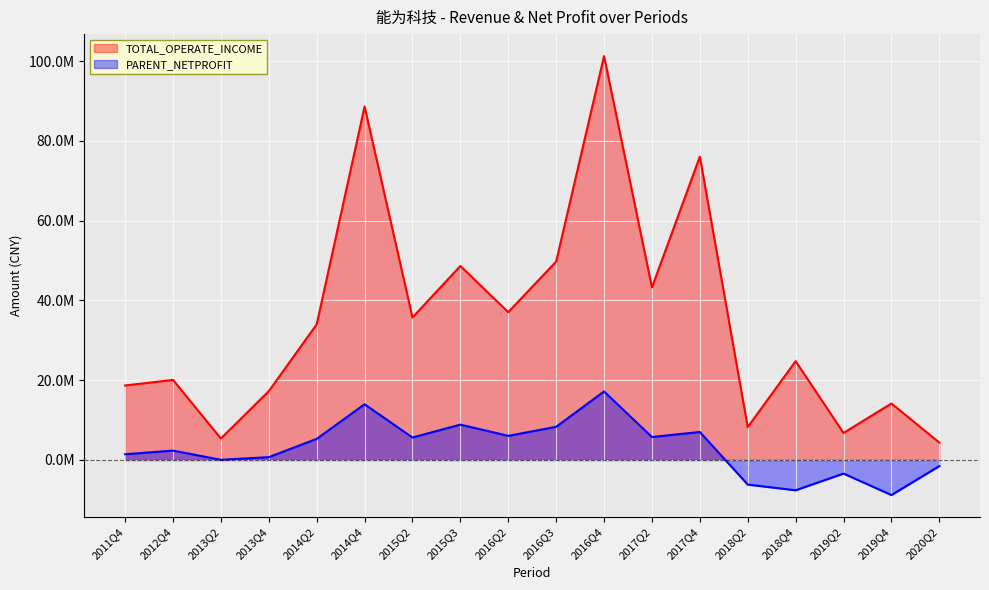

What is the label of the 2nd point from the left?

2012Q4